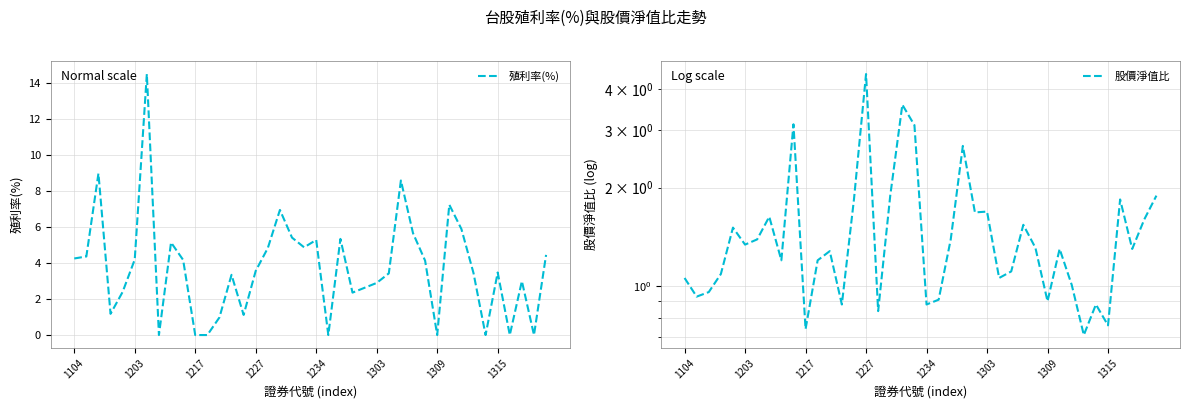

What is the highest value of the 股價淨值比 series?

4.4